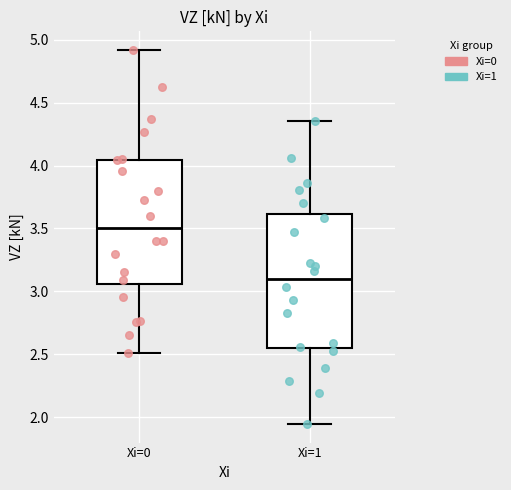

Which box's median line is the lowest?

Xi=1